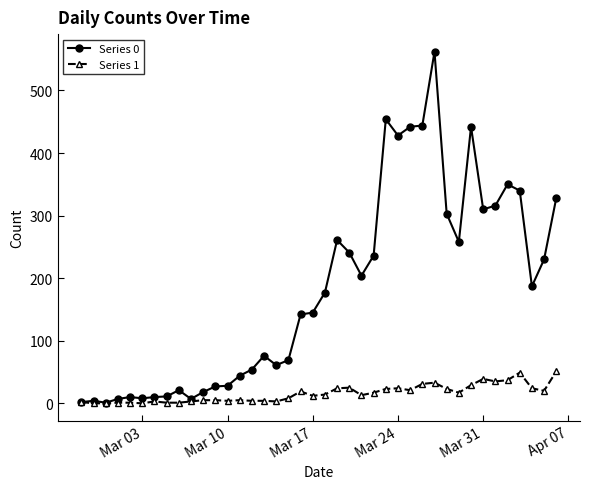

Which series has the largest range (max minus min)?

Series 0